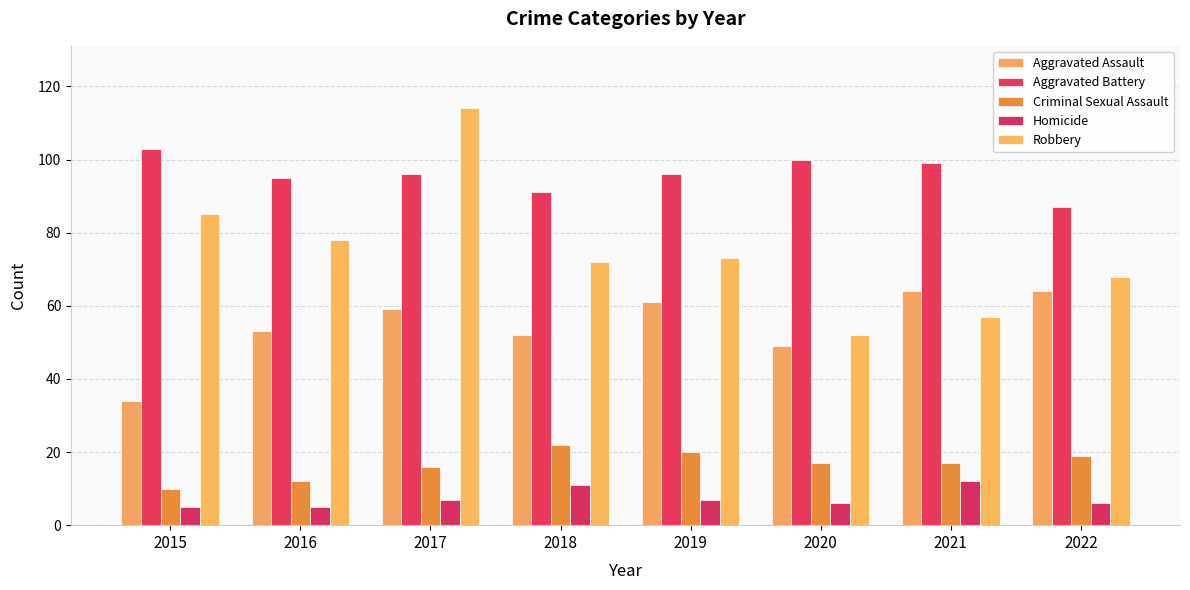

How many distinct data groups are displayed?

5